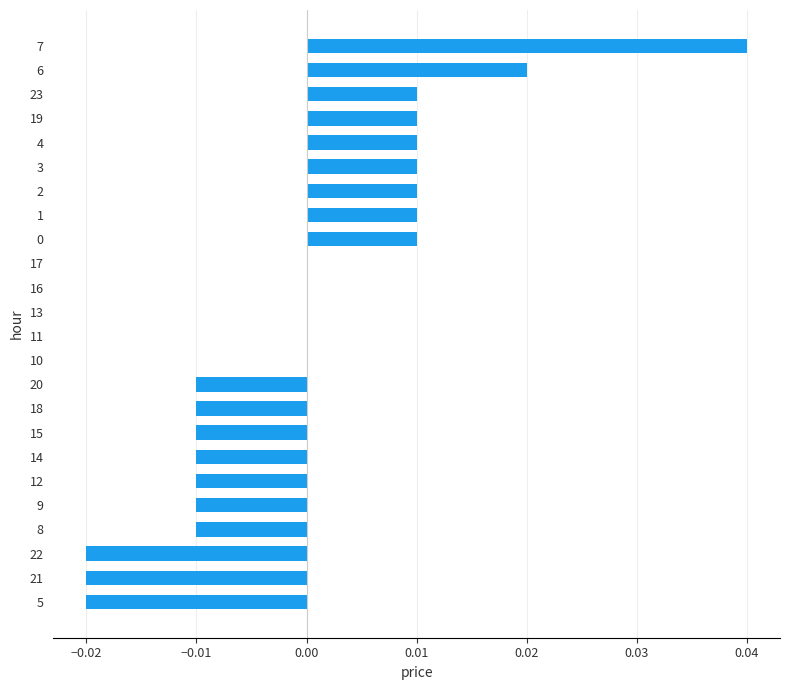

Count the values in the range 0 to 1.

14